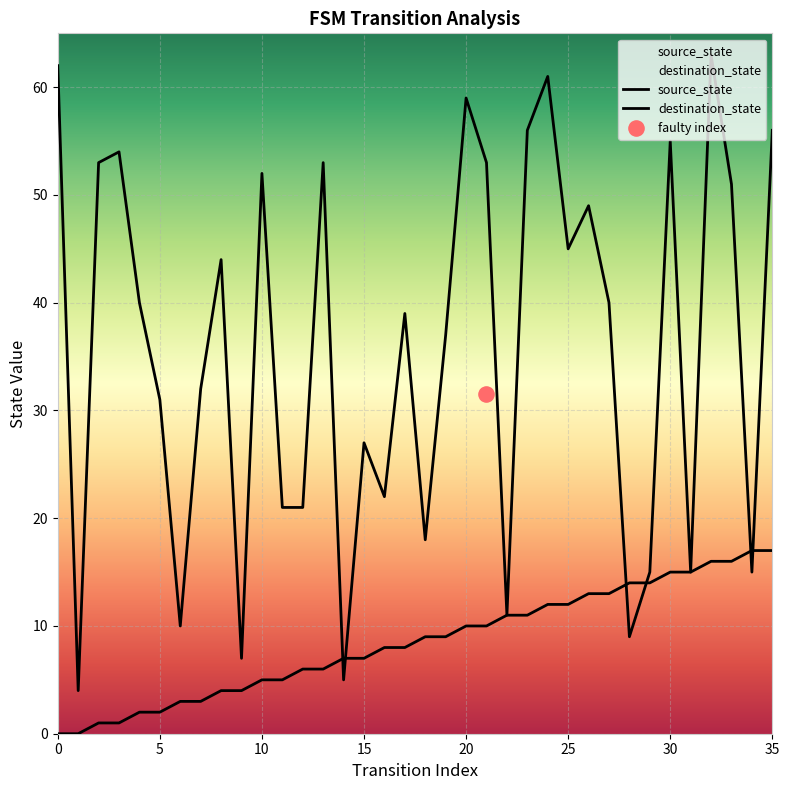

What are all the series names shown in the legend?

source_state, destination_state